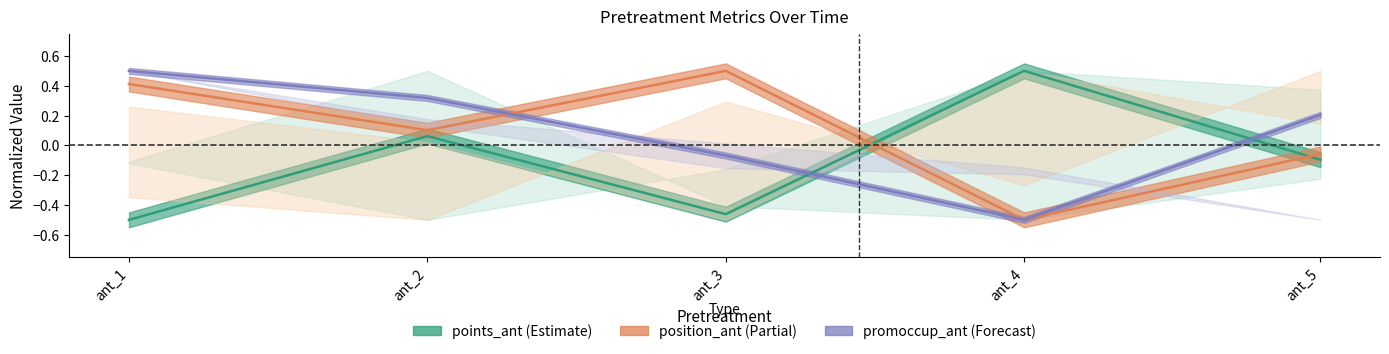

What is the total value across all series at ant_4?

-0.5